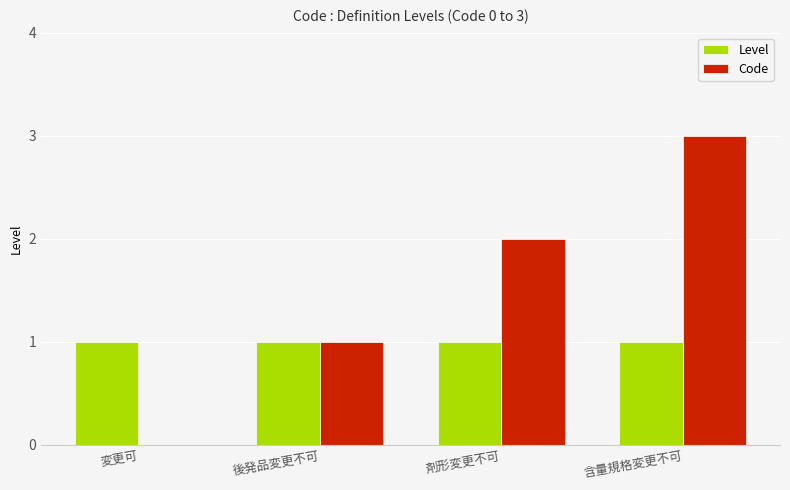

Which category has the highest value in the Code series?

含量規格変更不可